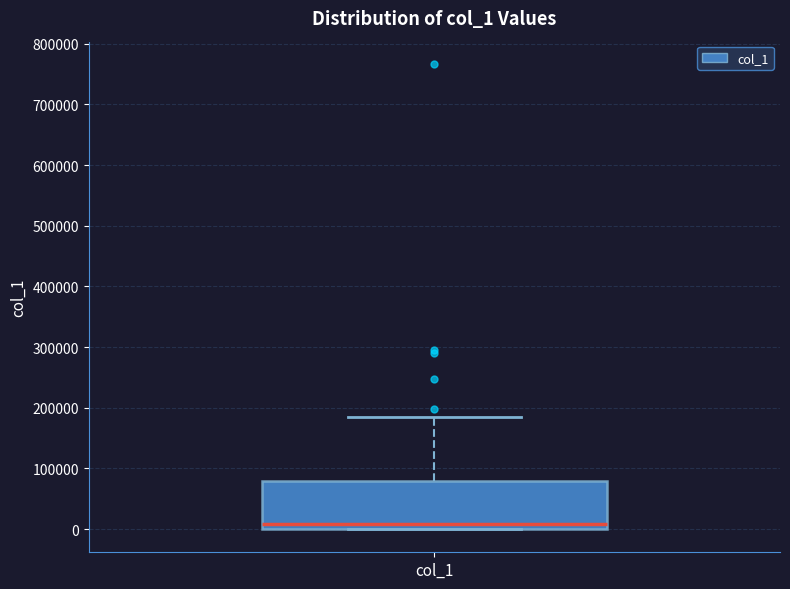

Transcribe this box plot: give where the median line is, the range the box spans, and where the two whiskers end, as read against the y-axis. The values are not printed on the chart, so give them approximately, as read against the axis.

median 10000, box 0 to 80000, whiskers 0 to 180000